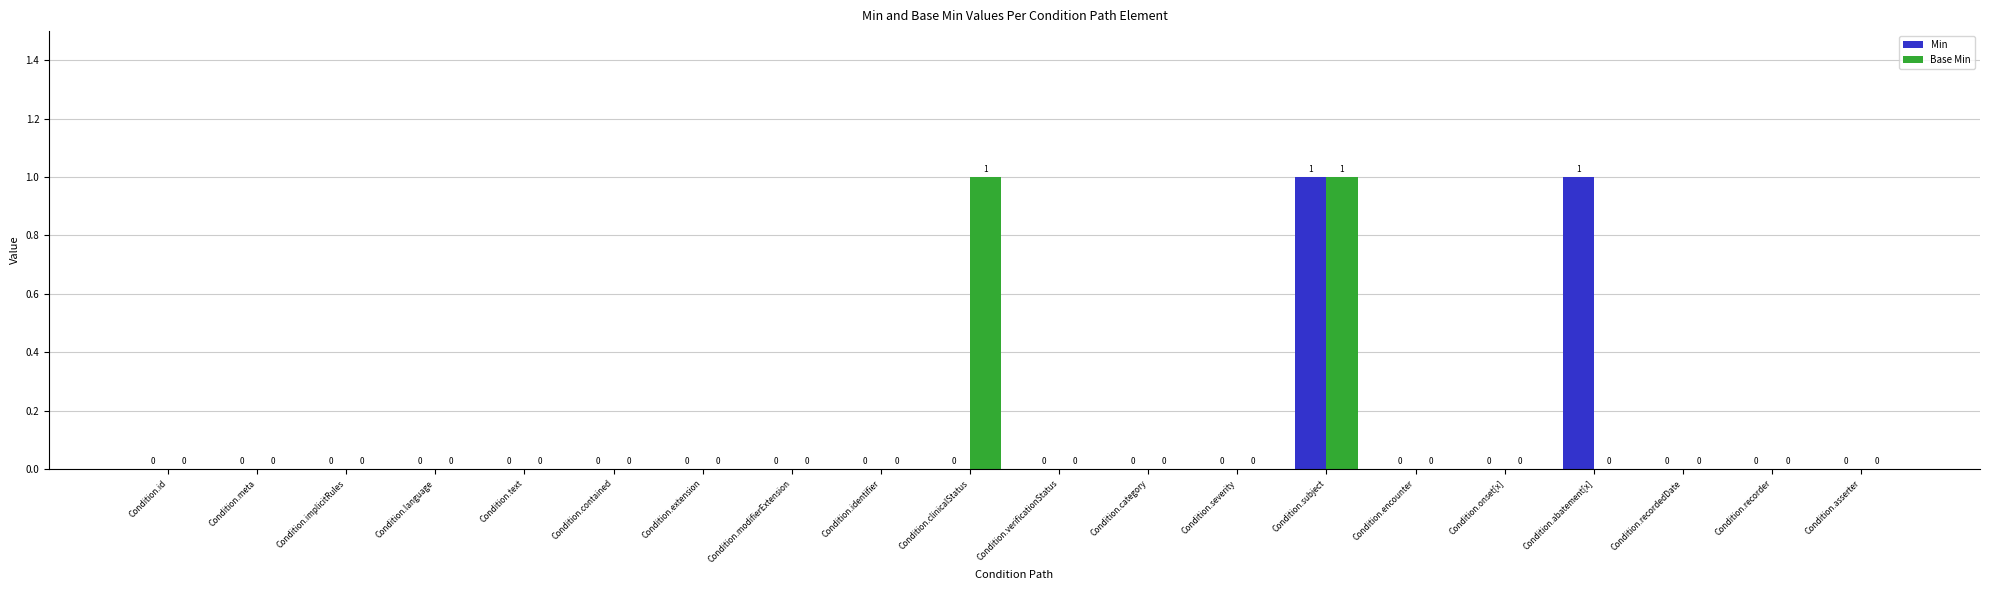

What are all the series names shown in the legend?

Min, Base Min